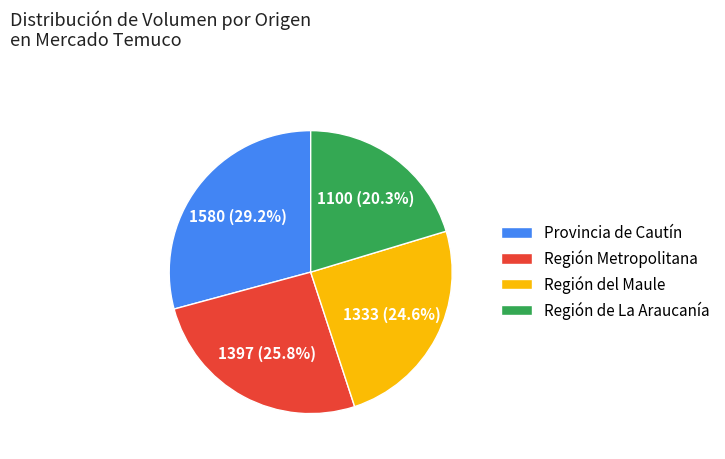

To the nearest percent, what portion does Región Metropolitana represent?

26%